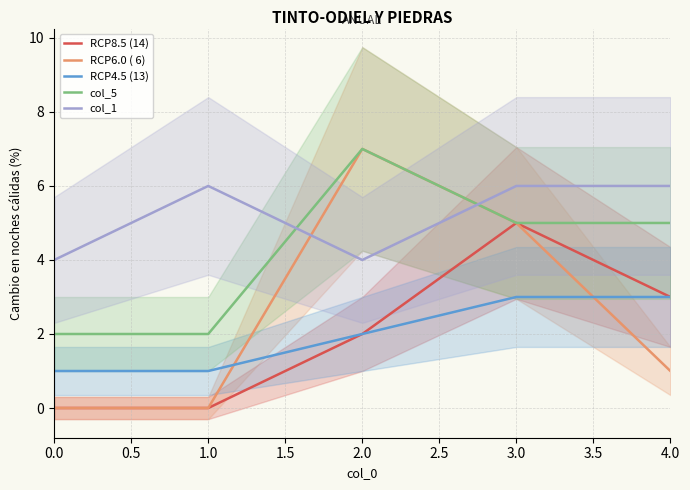

Is the value of RCP6.0 ( 6) at 2.0 greater than the value of RCP4.5 (13) at 4.0?

Yes